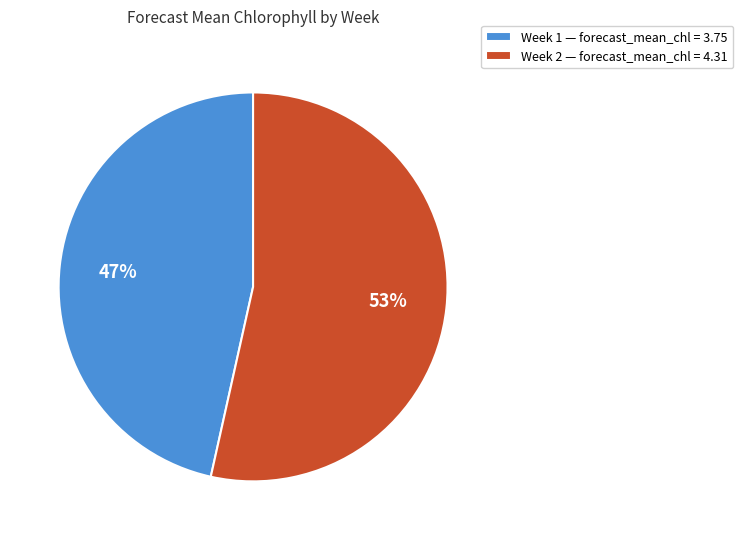

To the nearest percent, what is the average slice percentage?

50%